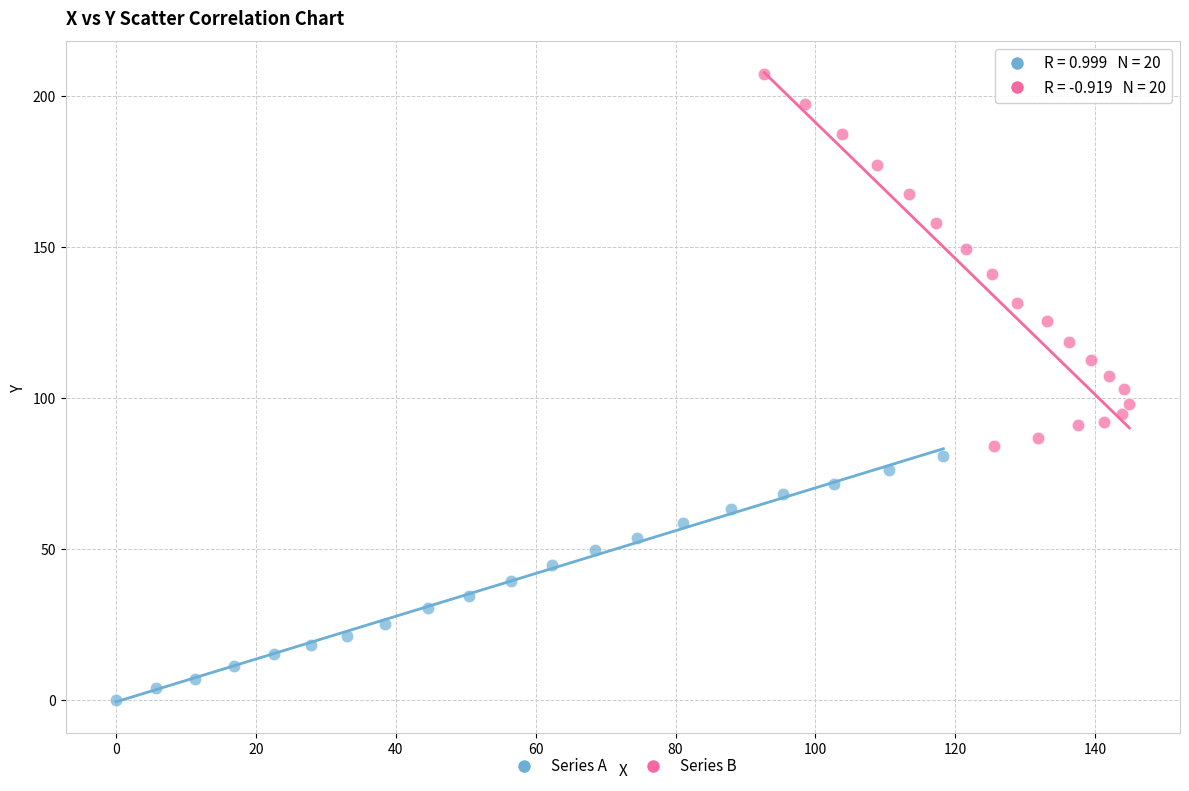

Which series reaches the minimum Y coordinate?

Series A